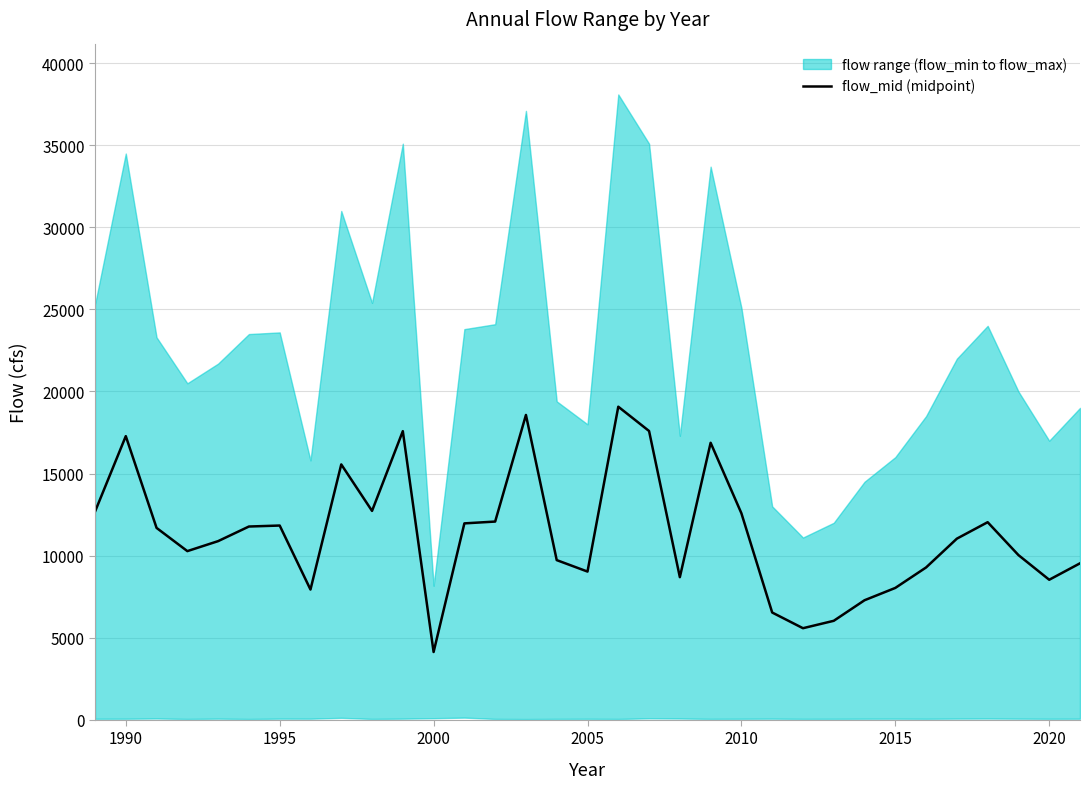

What is the minimum value for flow_mid (midpoint)?

4125.0